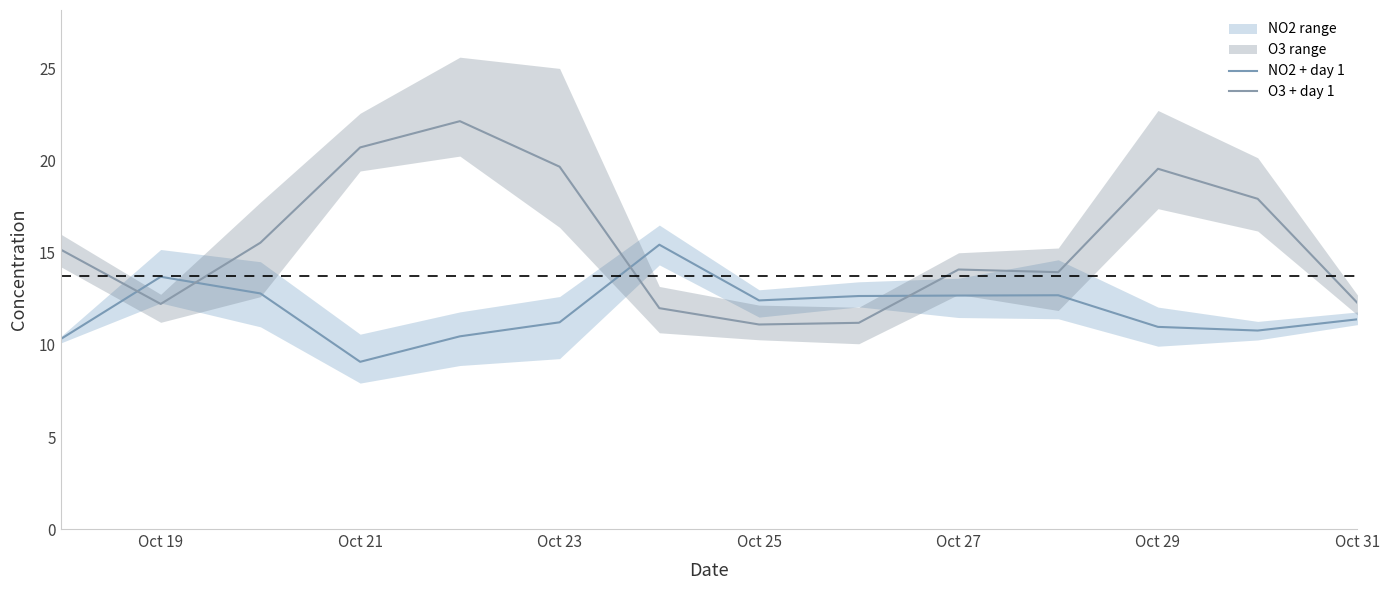

How many interior local peaks does the O3 + day 1 series have?

3